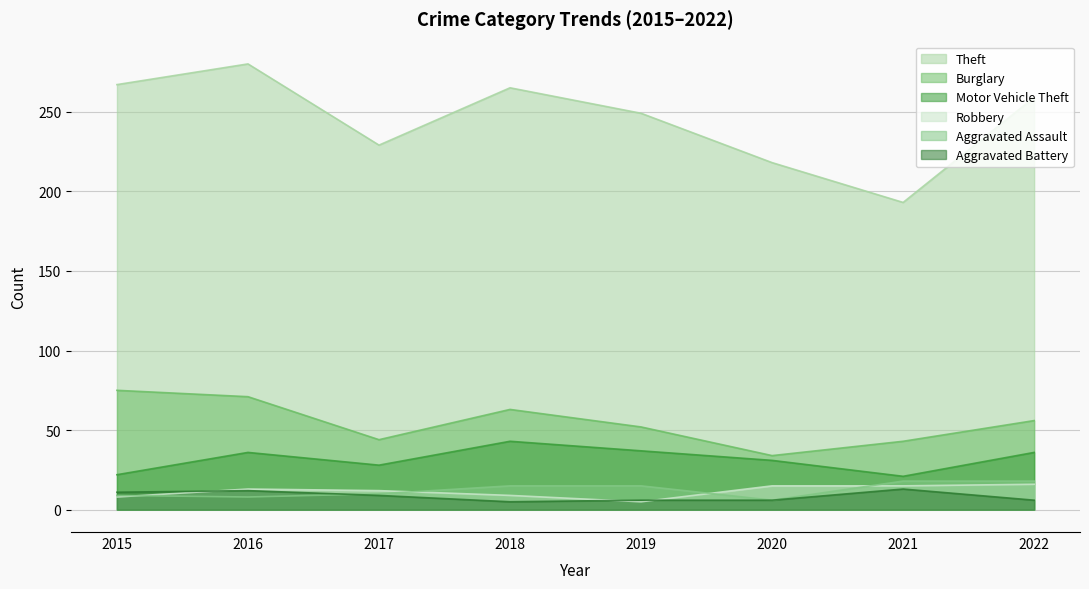

True or false: Aggravated Assault and Motor Vehicle Theft cross at least once.

False